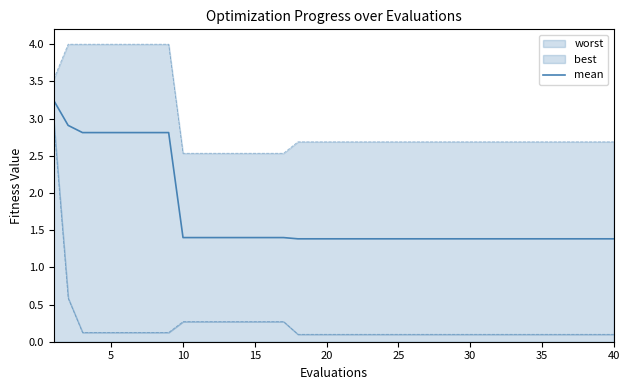

Is it true that mean equals 2.1 at 25?

False